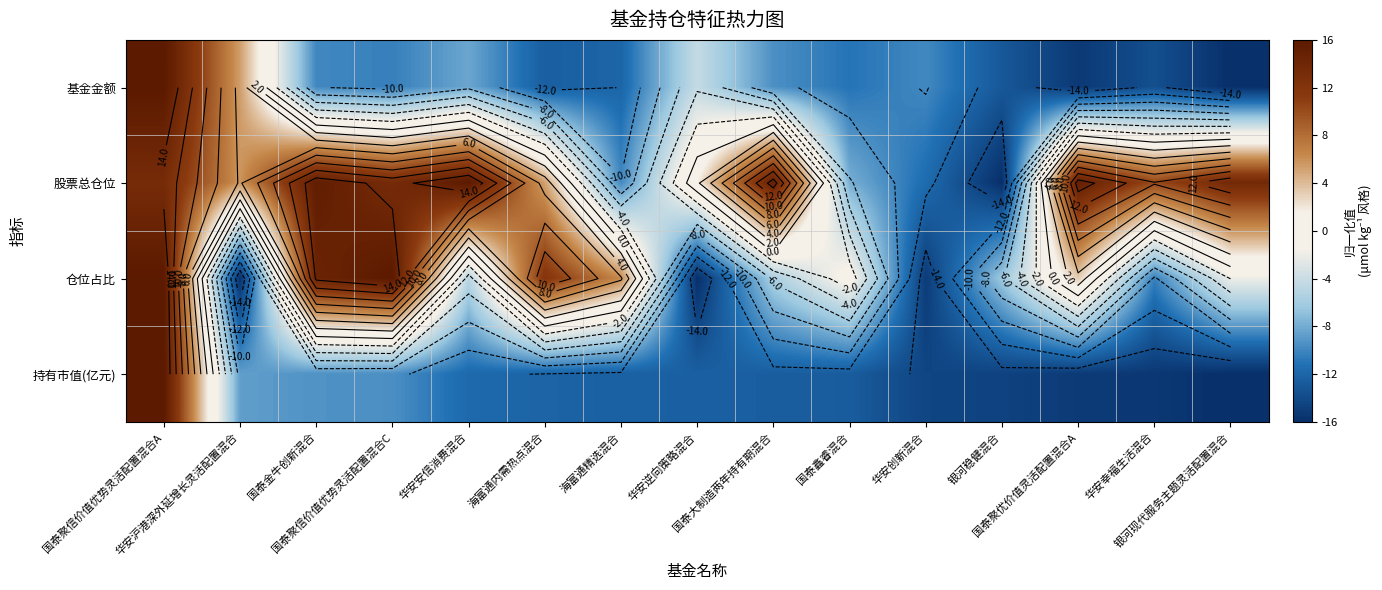

At which category is the sum across all series the highest?

国泰聚信价值优势灵活配置混合A